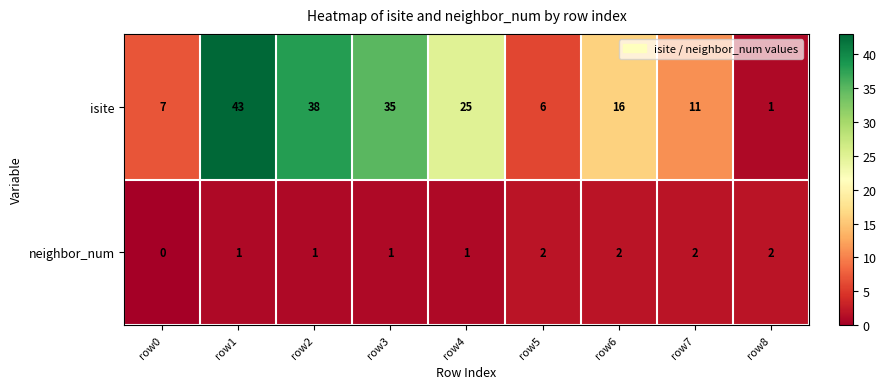

How many data points does each series have?

9